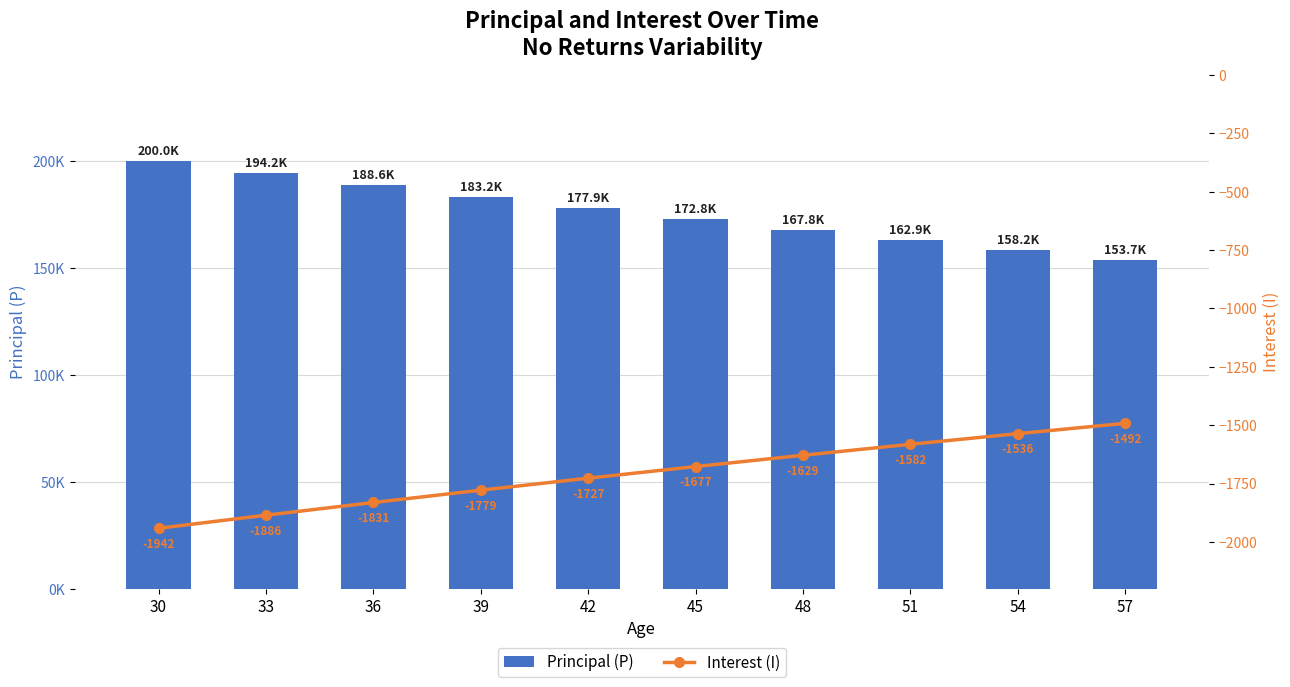

At which category is the sum across all series the highest?

30